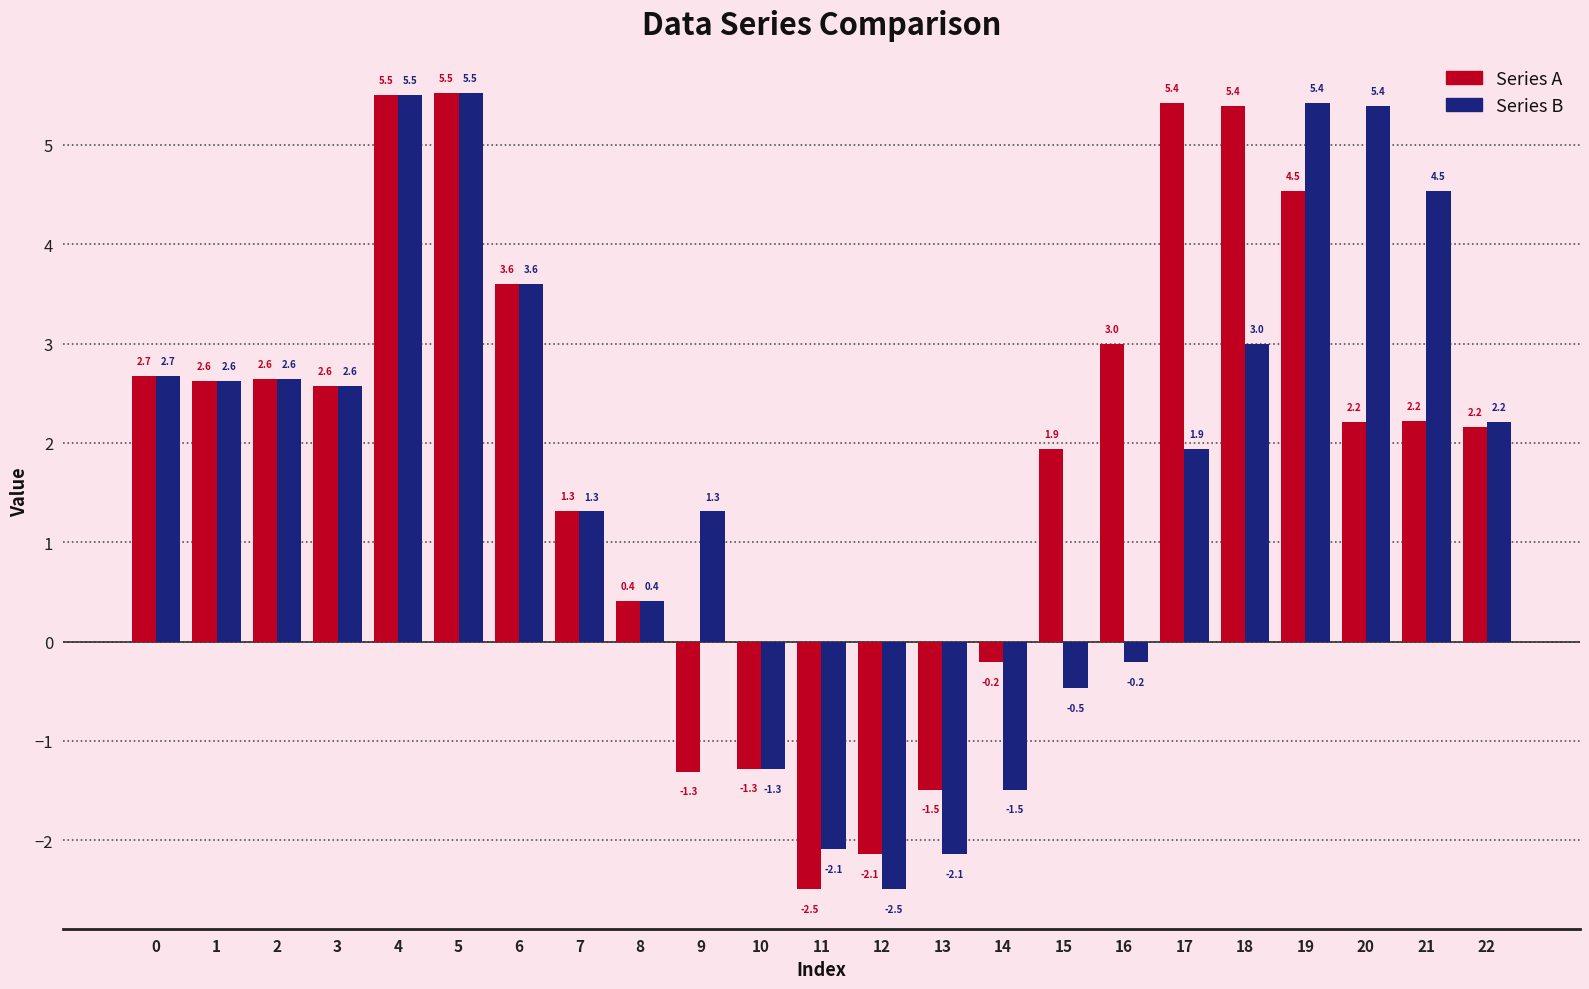

Is it true that Series B equals 3.0 at 18?

True